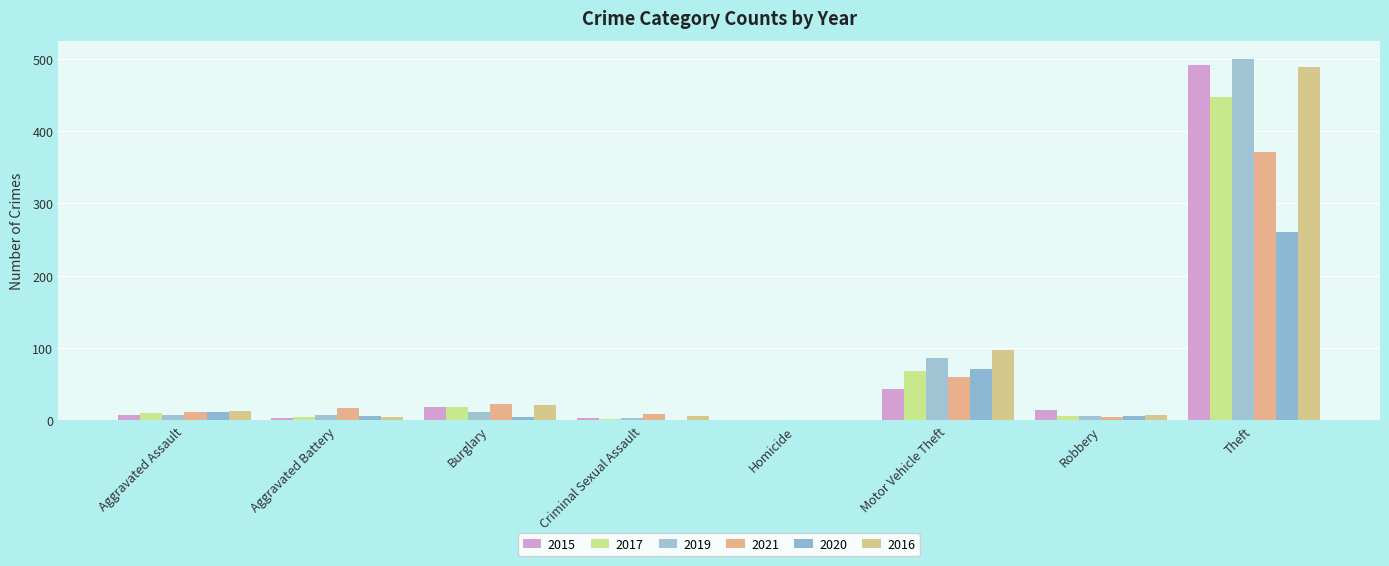

What is the sum of all 2019 values?

624